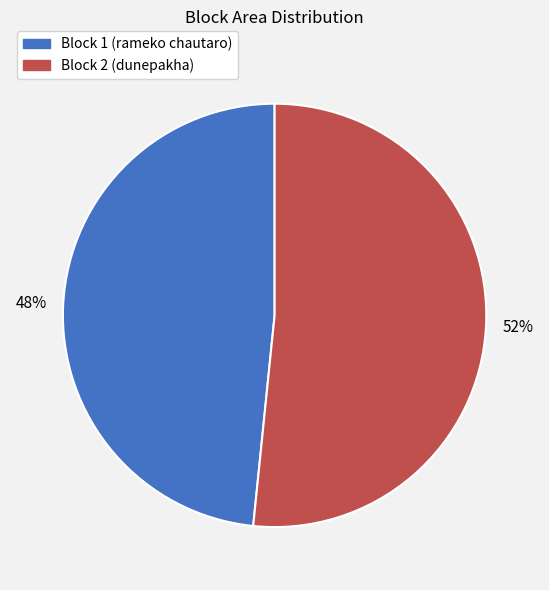

Approximately how many times larger is the value at Block 2 (dunepakha) compared to Block 1 (rameko chautaro)?

1.1